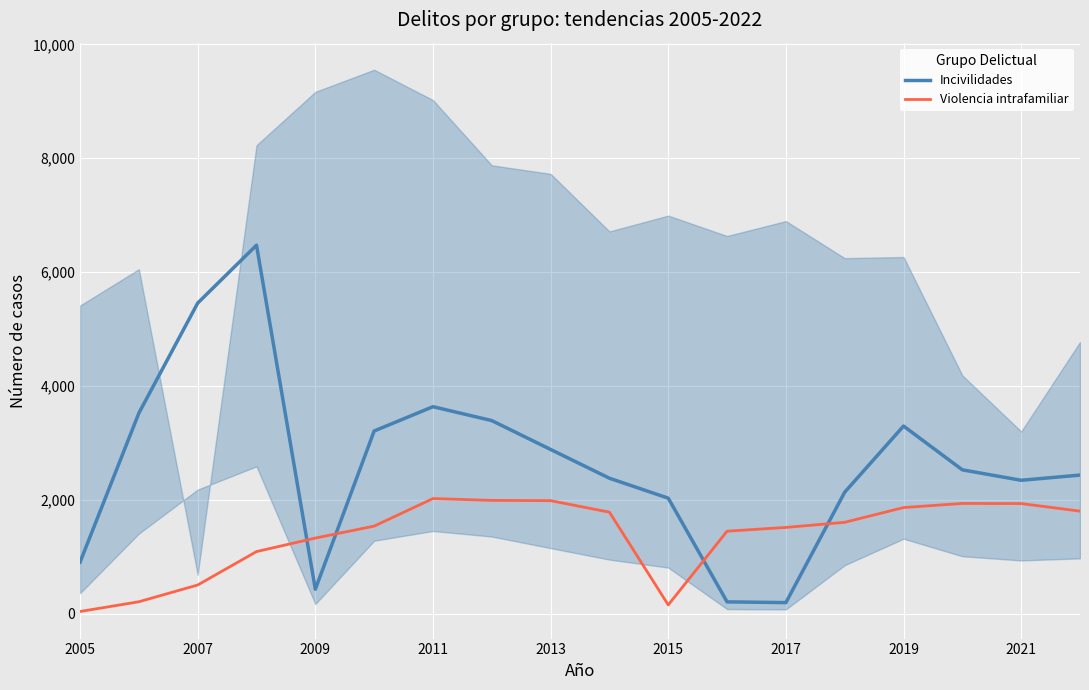

How many interior local valleys does the Incivilidades series have?

3